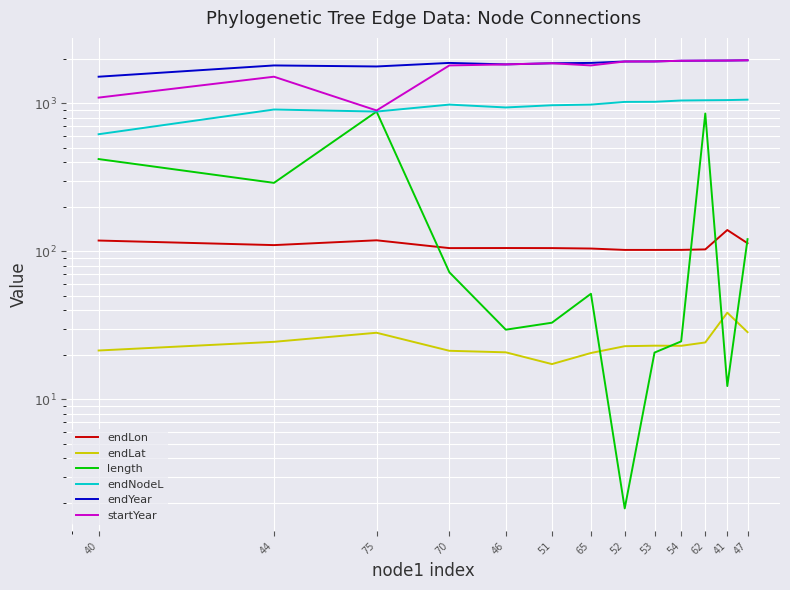

What is the value of the endYear point at the 6th from the left?

1867.5